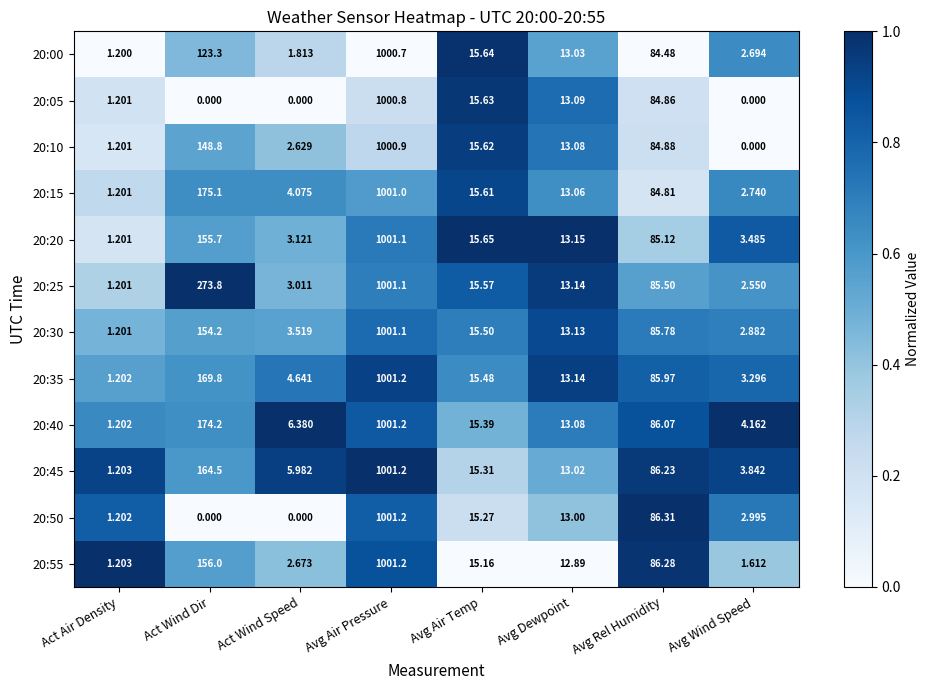

List the labels in order of 20:45 value, smallest first.

Act Air Density, Avg Wind Speed, Act Wind Speed, Avg Dewpoint, Avg Air Temp, Avg Rel Humidity, Act Wind Dir, Avg Air Pressure